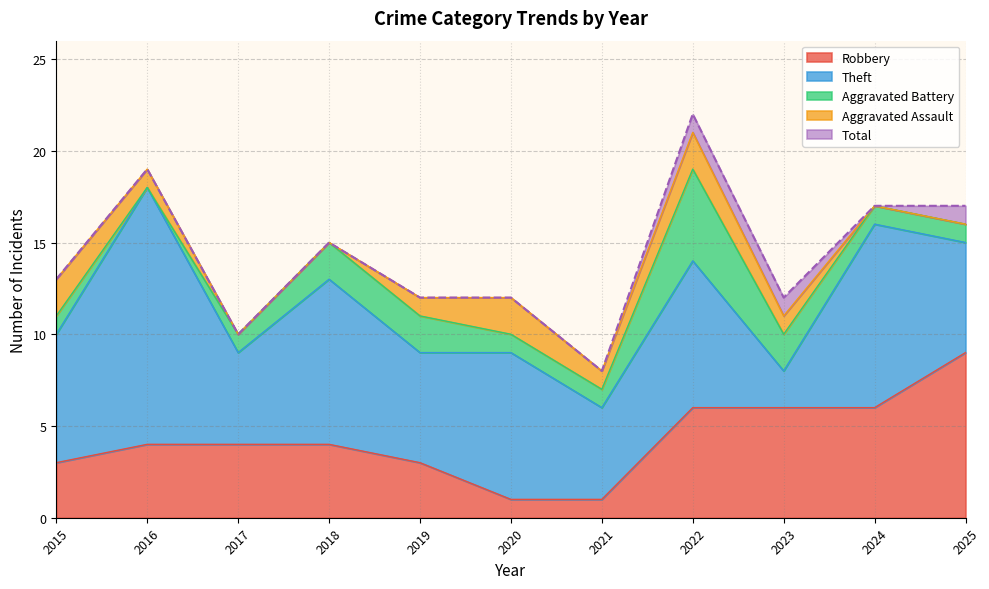

Rank the categories by Robbery value from lowest to highest.

2020, 2021, 2015, 2019, 2016, 2017, 2018, 2022, 2023, 2024, 2025